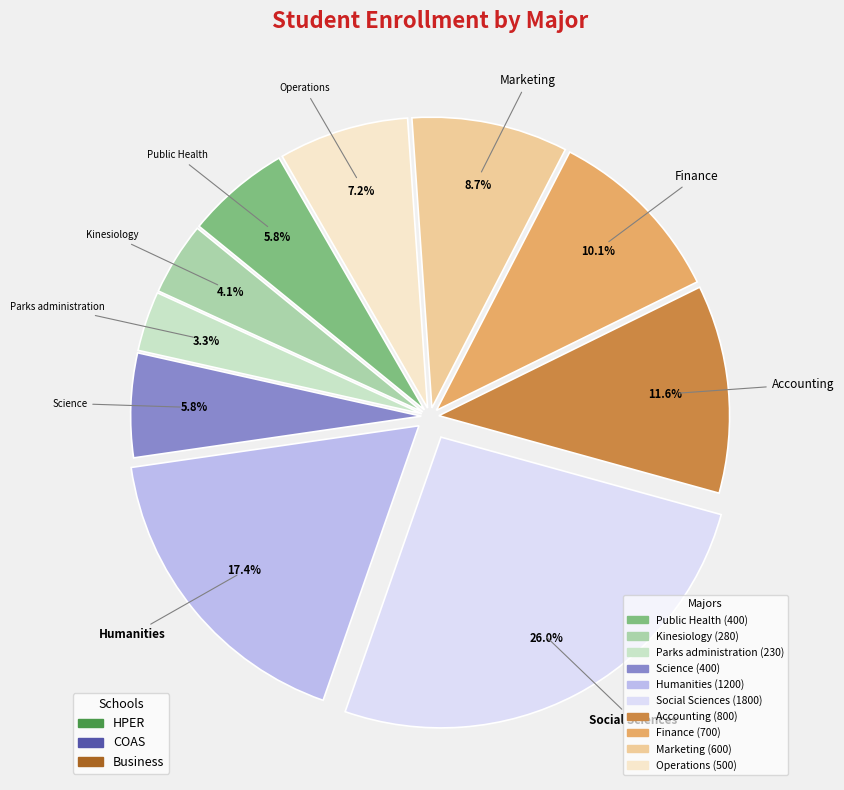

Which slice is the largest?

Social Sciences